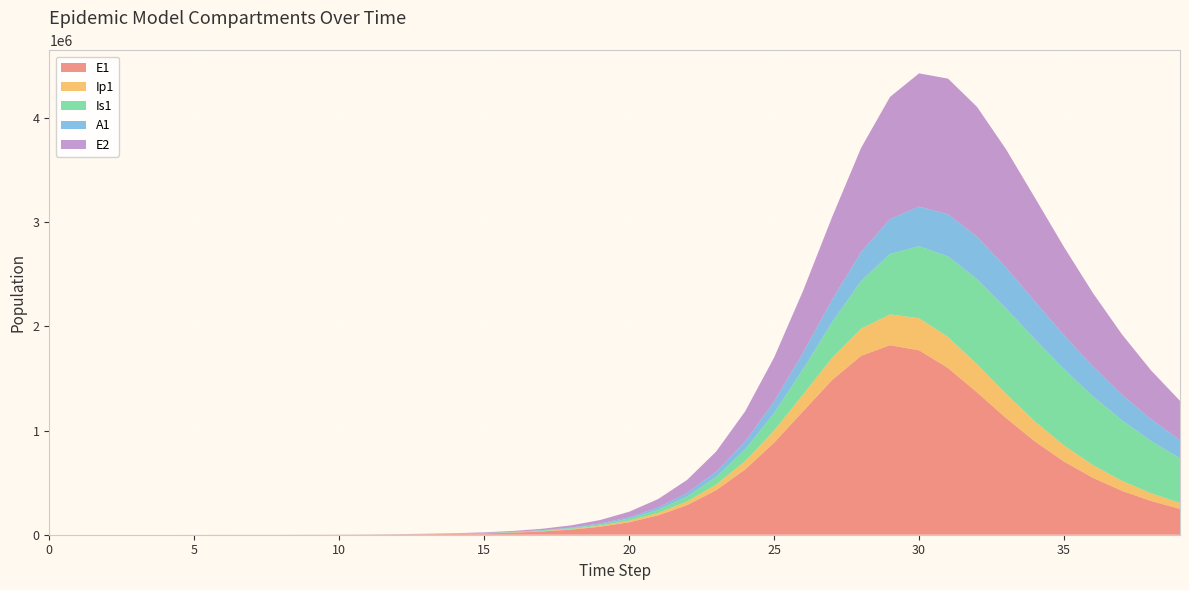

Reading left to right, transcribe all the data shown in this chart.

E1: 0=0.0	1=6.4	2=13.2	3=23.4	4=40.6	5=70.1	6=120.8	7=208.4	8=359.3	9=619.5	10=1068.2	11=1841.6	12=3174.6	13=5065.7	14=7986.0	15=12594.3	16=19850.1	17=31248.9	18=49098.7	19=76910.4	20=119904.9	21=185557.9	22=283905.1	23=426913.8	24=625591.3	25=883139.1	26=1183986.9	27=1484226.8	28=1716522.9	29=1818601.2	30=1769421.8	31=1599299.4	32=1365328.2	33=1119525.5	34=893886.6	35=701836.2	36=545347.4	37=421037.8	38=323763.0	39=248328.0
Ip1: 0=0.0	1=0.5	2=1.4	3=2.7	4=4.9	5=8.5	6=14.7	7=25.4	8=43.8	9=75.6	10=130.3	11=224.7	12=387.4	13=622.1	14=980.5	15=1546.2	16=2437.8	17=3840.5	18=6041.6	19=9482.1	20=14827.4	21=23054.4	22=35531.3	23=54027.8	24=80508.5	25=116476.4	26=161660.4	27=212300.8	28=260292.7	29=295060.1	30=308307.3	31=298357.1	32=270332.5	33=232520.8	34=192447.4	35=155025.0	36=122602.7	37=95783.2	38=74233.0	39=57231.3
Is1: 0=5.0	1=4.1	2=4.1	3=5.1	4=7.5	5=11.9	6=19.8	7=33.6	8=57.5	9=98.8	10=170.1	11=293.1	12=505.2	13=813.7	14=1289.0	15=2036.7	16=3214.7	17=5069.9	18=7987.9	19=12566.7	20=19724.9	21=30849.5	22=47980.5	23=73990.8	24=112641.8	25=168260.0	26=244641.0	27=342882.9	28=458586.1	29=580188.7	30=690740.7	31=773366.6	32=817300.4	33=820670.7	34=789100.5	35=732135.4	36=659893.6	37=581041.2	38=502034.2	39=427151.6
A1: 0=0.0	1=0.3	2=1.0	3=2.1	4=4.1	5=7.4	6=13.1	7=22.8	8=39.5	9=68.3	10=117.8	11=203.2	12=350.5	13=563.7	14=890.9	15=1406.3	16=2218.5	17=3497.0	18=5505.6	19=8651.3	20=13554.2	21=21137.7	22=32729.5	23=50128.4	24=75531.6	25=111126.1	26=158116.5	27=215197.3	28=277189.7	29=335302.3	30=379884.8	31=404286.9	32=407048.2	33=391238.1	34=362202.3	35=325483.7	36=285673.2	37=246070.0	38=208780.1	39=174974.9
E2: 0=0.0	1=2.8	2=5.7	3=10.1	4=17.6	5=30.3	6=52.2	7=90.1	8=155.3	9=267.9	10=461.9	11=796.3	12=1372.9	13=2191.0	14=3455.1	15=5451.1	16=8597.3	17=13548.3	18=21322.3	19=33486.5	20=52417.9	21=81633.0	22=126128.8	23=192536.7	24=288628.2	25=421375.3	26=592730.3	27=793519.1	28=999008.6	29=1172421.2	30=1278804.6	31=1301031.8	32=1245411.3	33=1134260.7	34=993827.5	35=845835.4	36=704628.2	37=577887.2	38=468573.7	39=376791.7